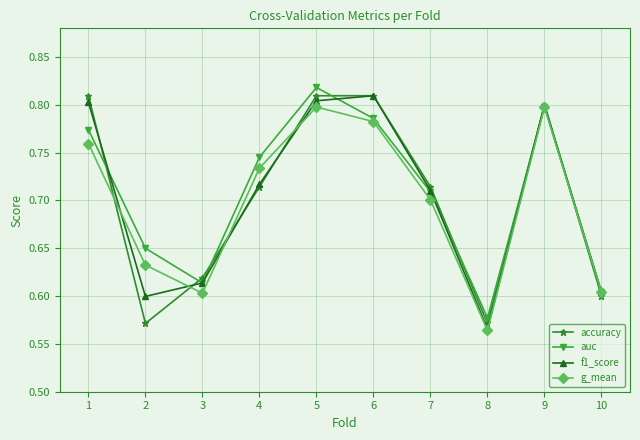

At which label is g_mean closest to 0?

8